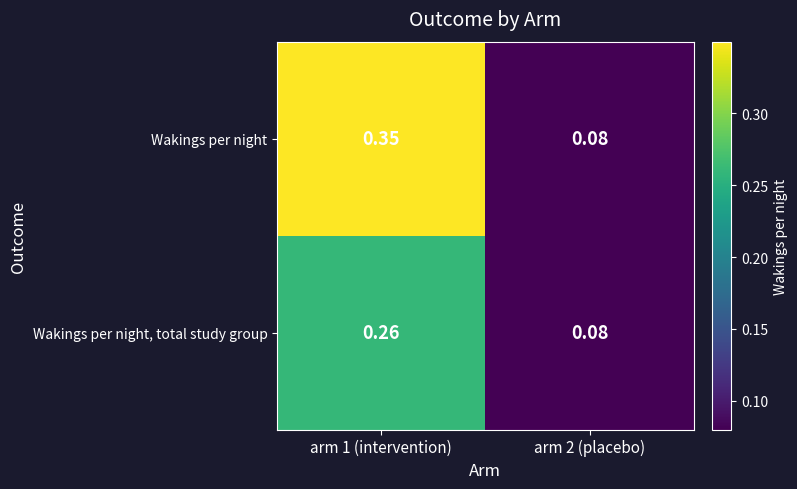

Which series has the largest total across all categories?

Wakings per night